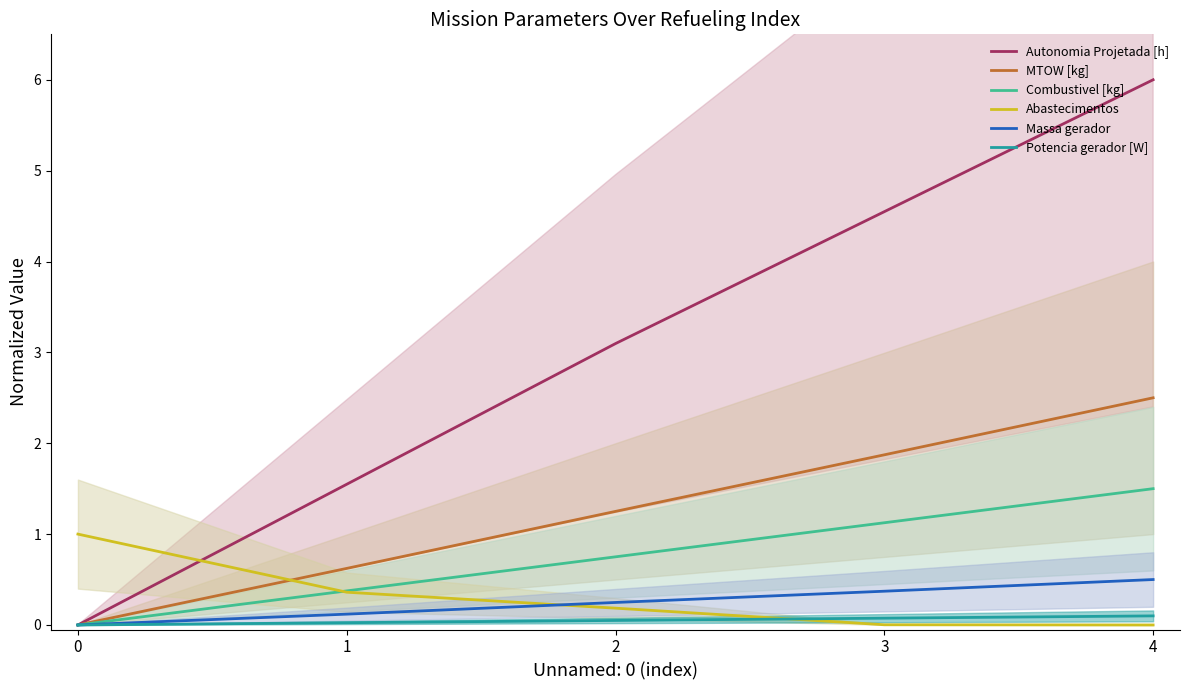

What is the sum of all Potencia gerador [W] values?

0.2